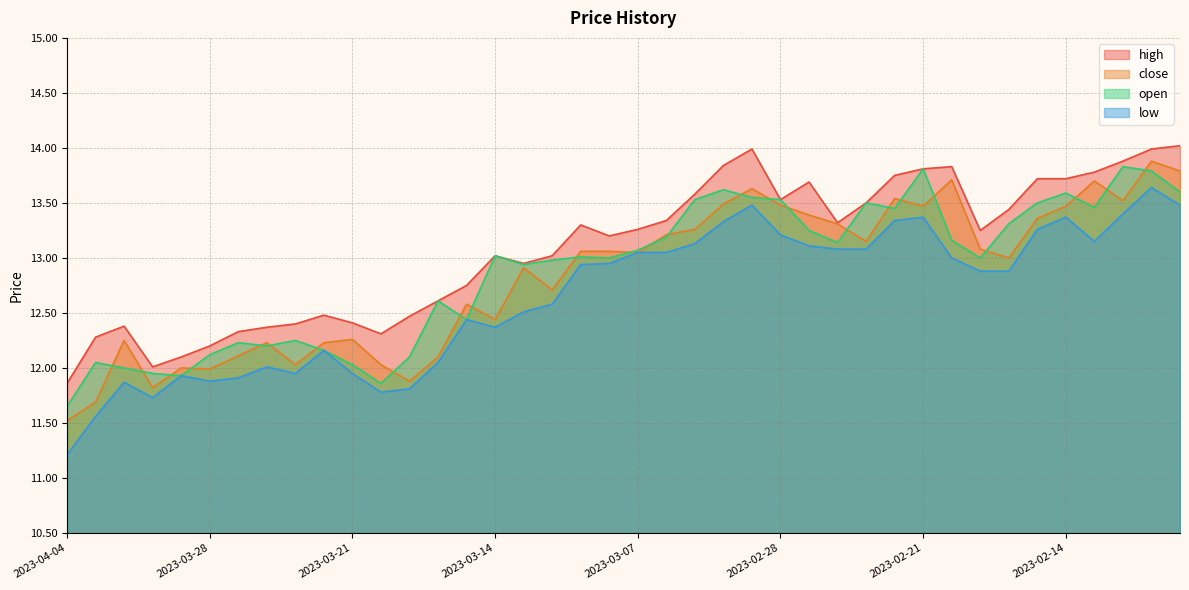

What is the approximate value of low at 2023-04-04?

11.2